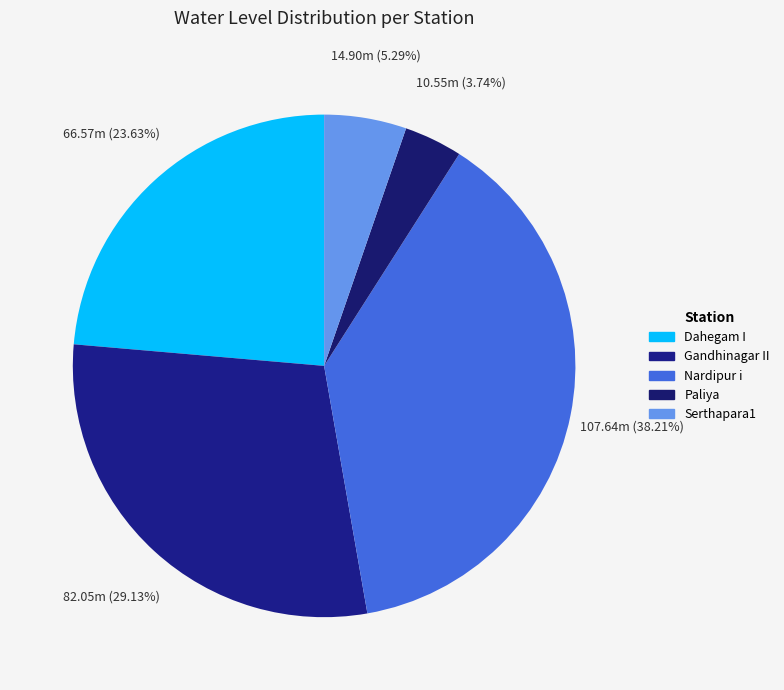

Is it true that Paliya is 4% of the pie?

True